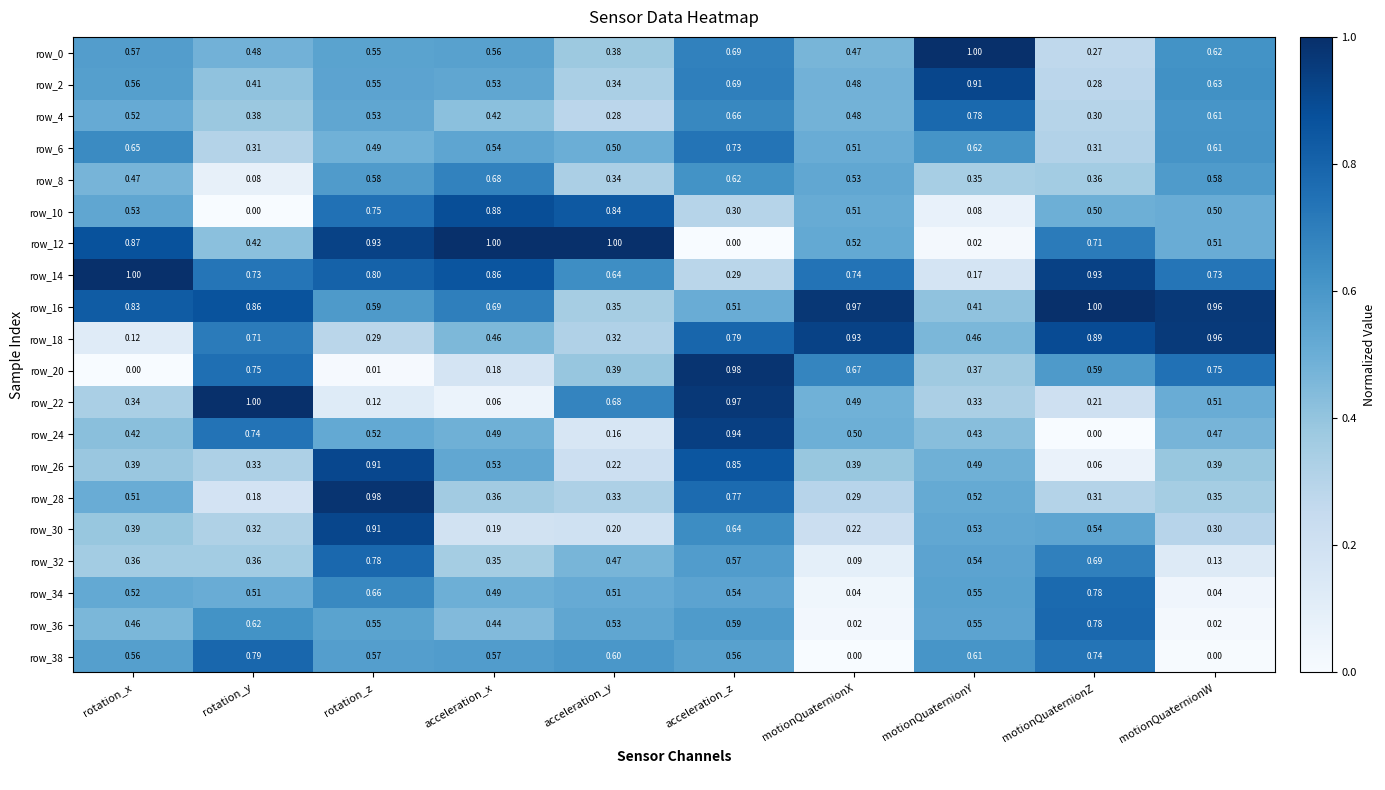

At which label is row_22 closest to 0?

acceleration_x